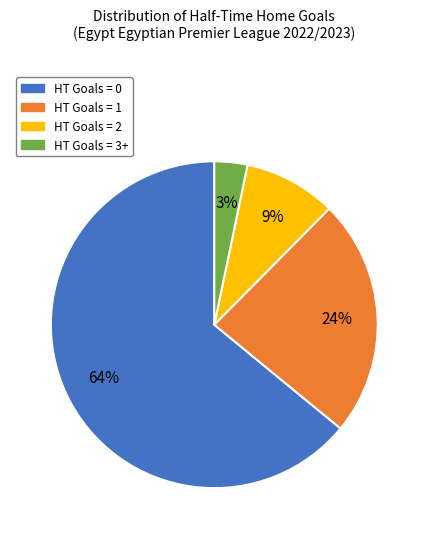

What is the ratio of the value at HT Goals = 1 to the value at HT Goals = 0?

0.4